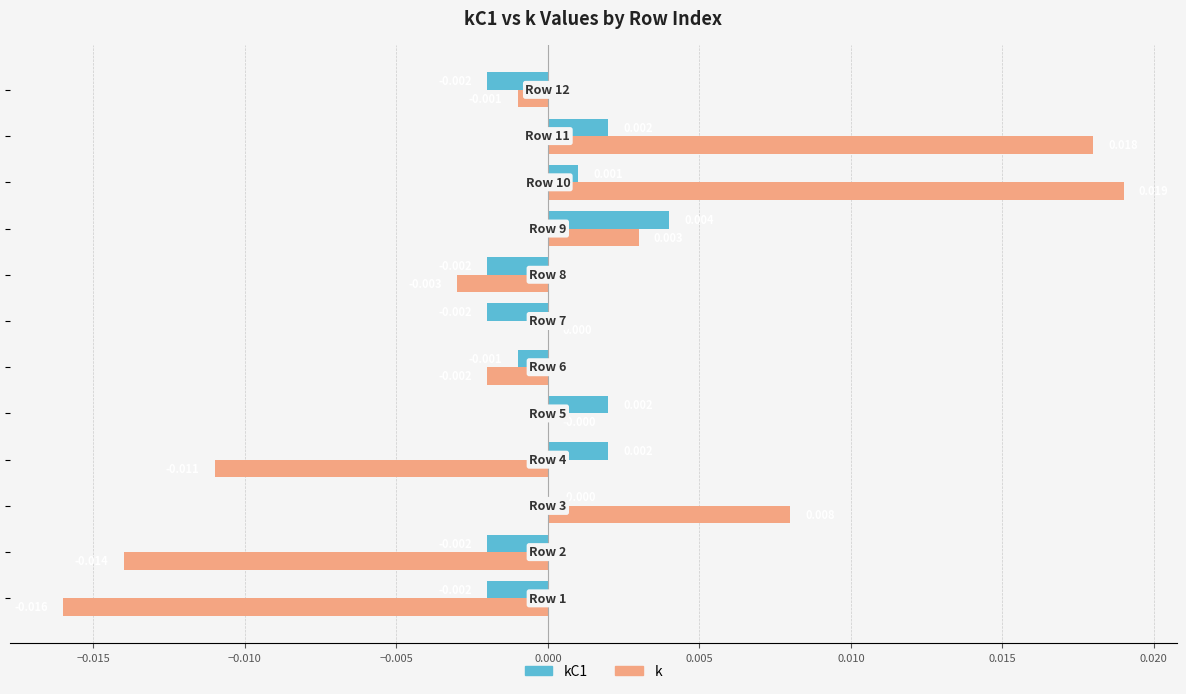

Which series has the largest total across all categories?

k